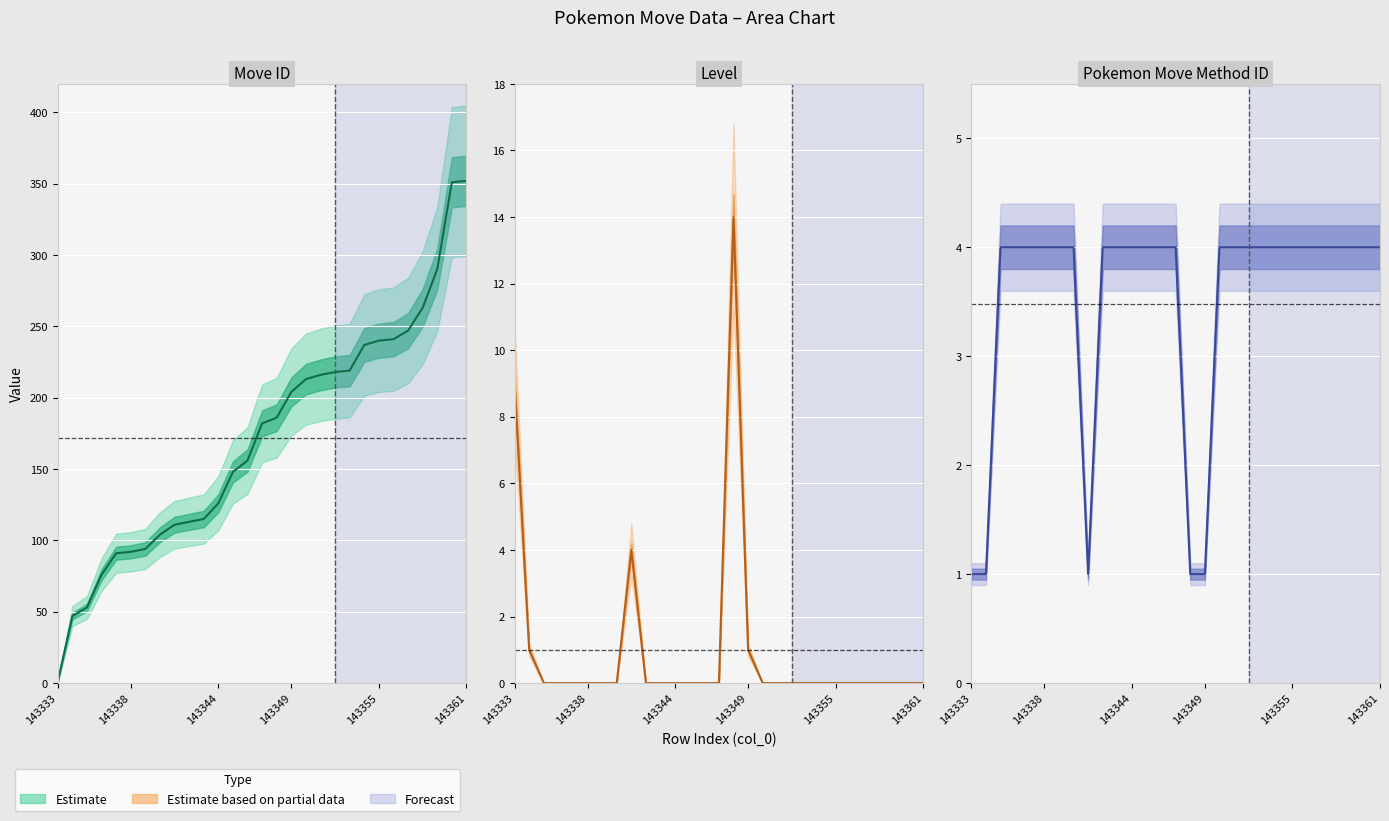

What is the difference between the maximum and minimum values?

3